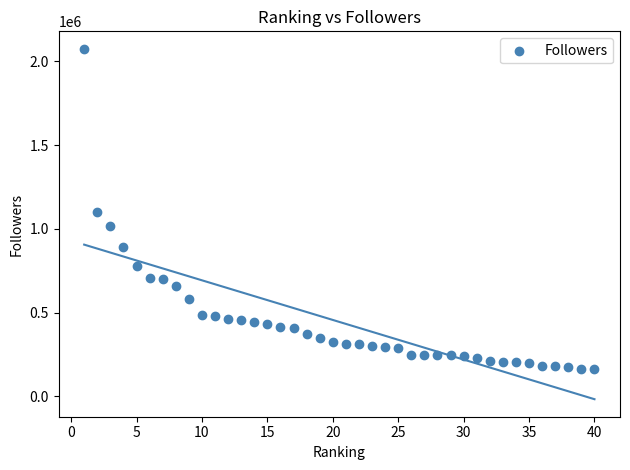

What is the range of Y values (max minus min)?

1912003